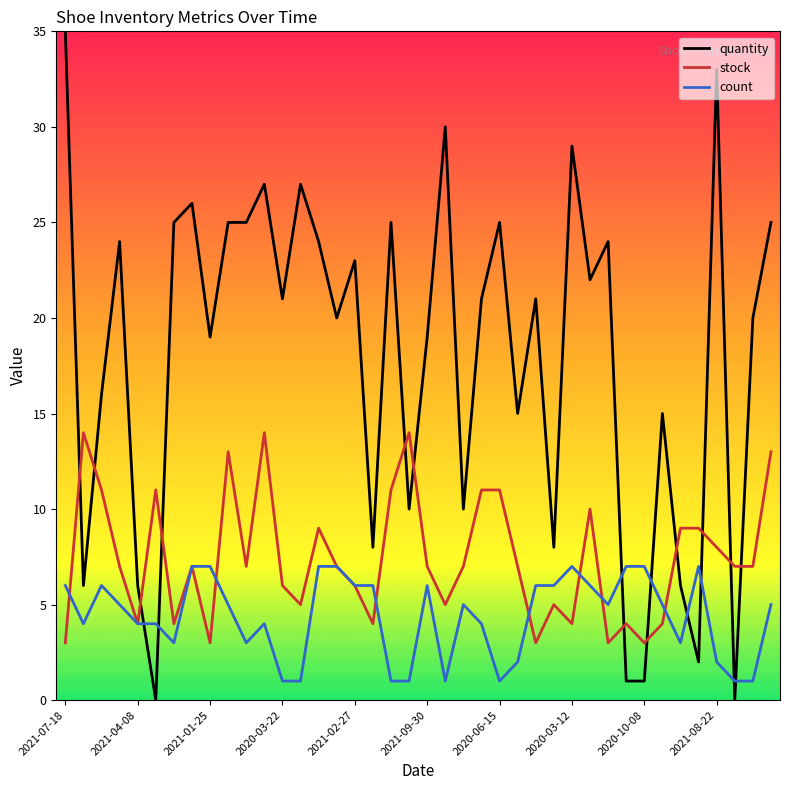

What is the average value of the quantity series?

18